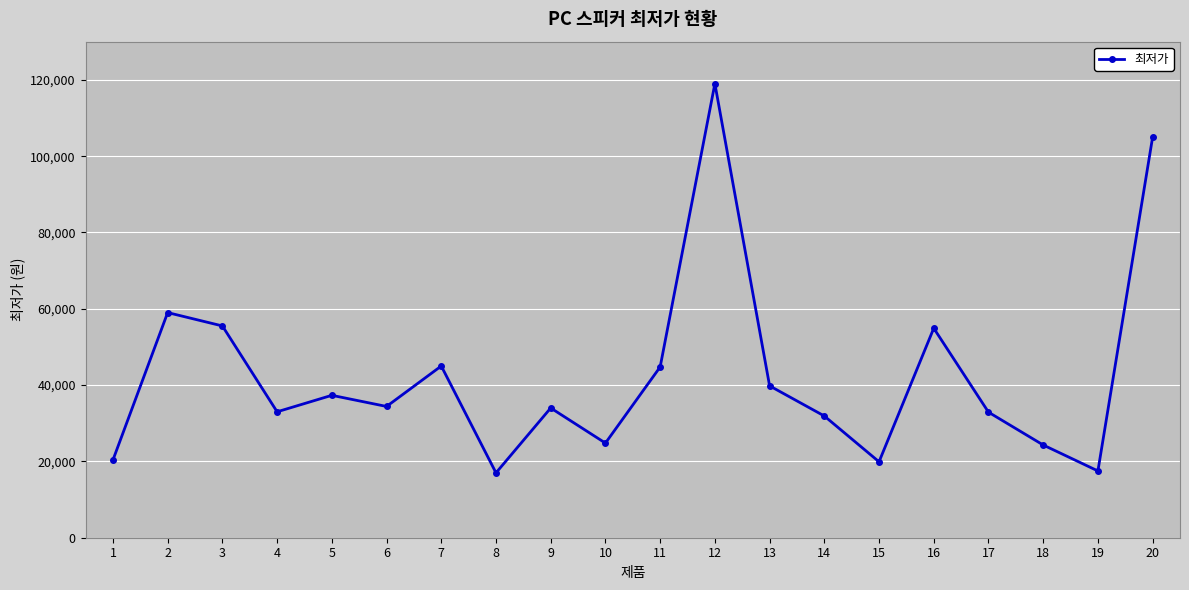

How many interior local valleys (lower than both neighbors) does the data have?

6